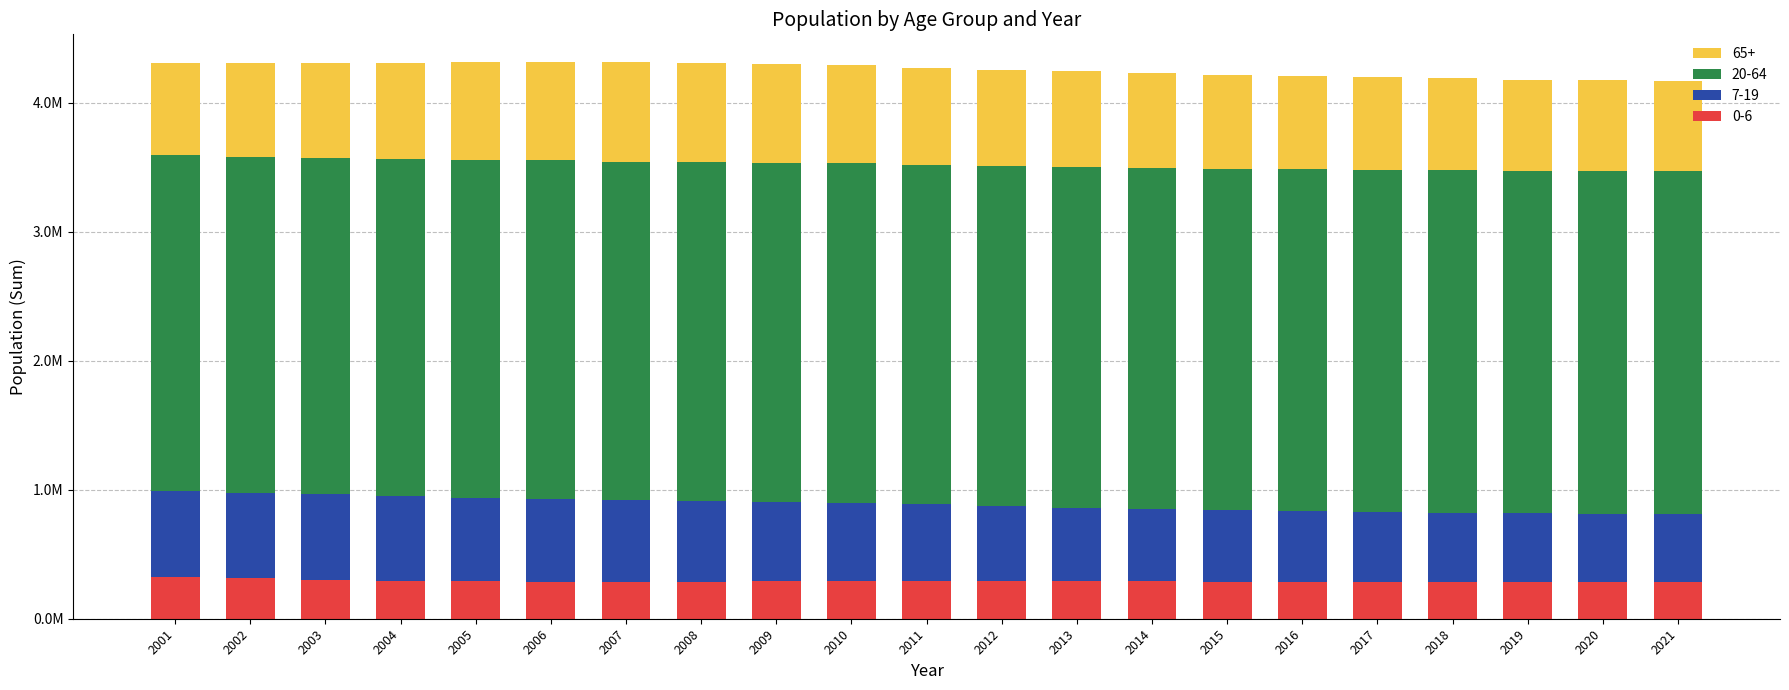

What is the total value across all series at 2015?

4217000